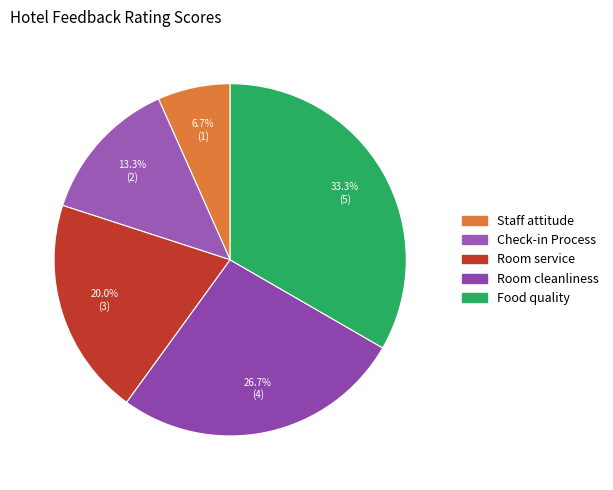

What percentage is the Room service slice, to the nearest percent?

20%